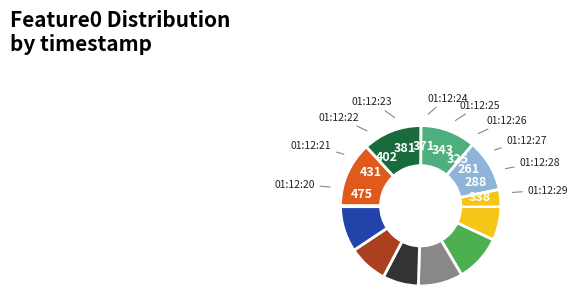

What is the change in value from 2020-09-26 01:12:21 to 2020-09-26 01:12:28?

-143.0